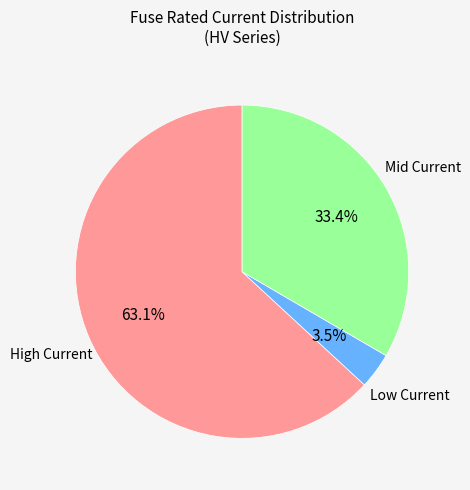

Is there a majority slice in this chart?

Yes